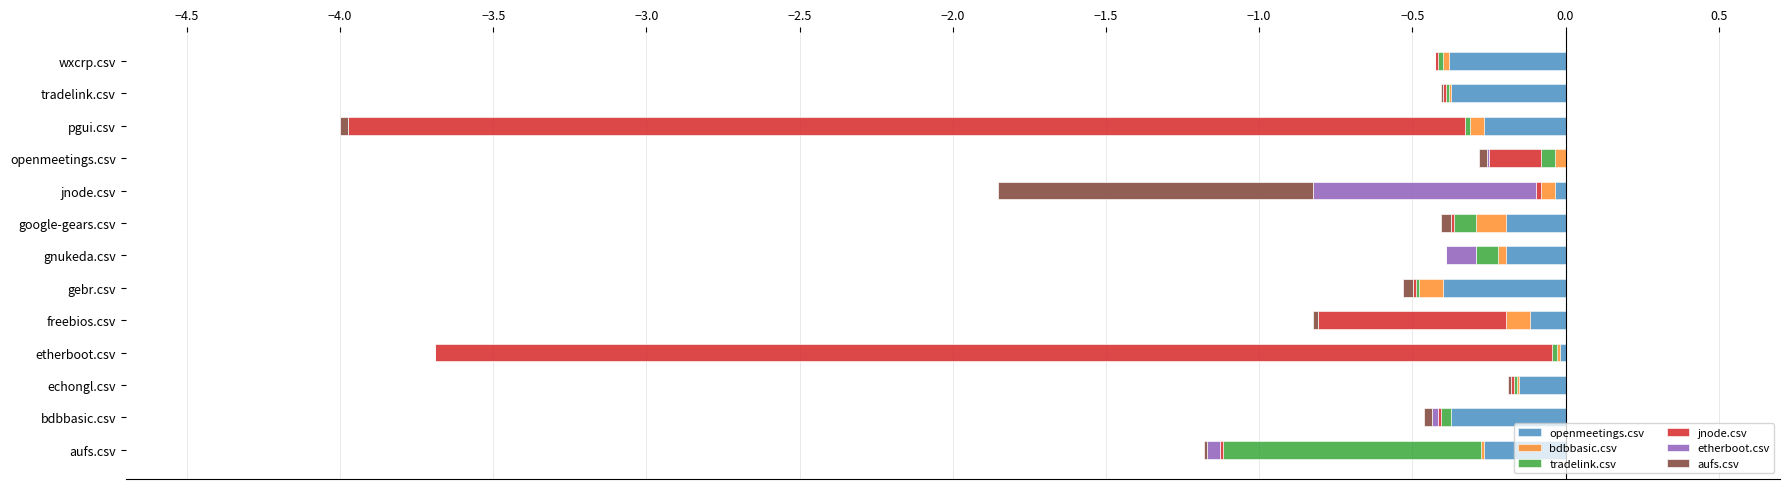

Between pgui.csv and aufs.csv, which is larger?

pgui.csv